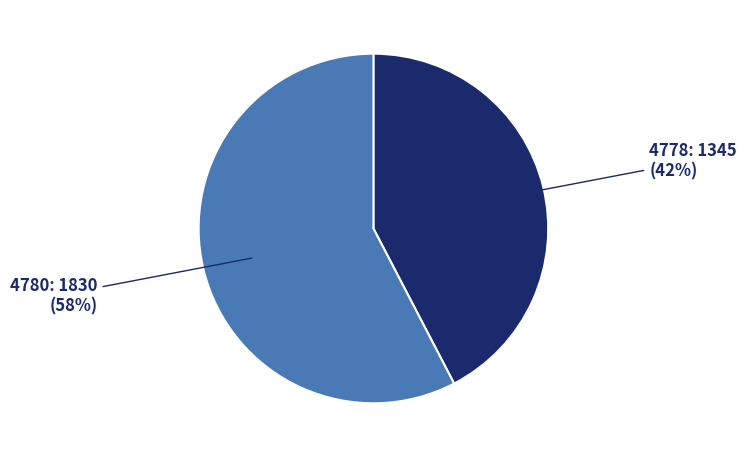

To the nearest percent, what is the average slice percentage?

50%